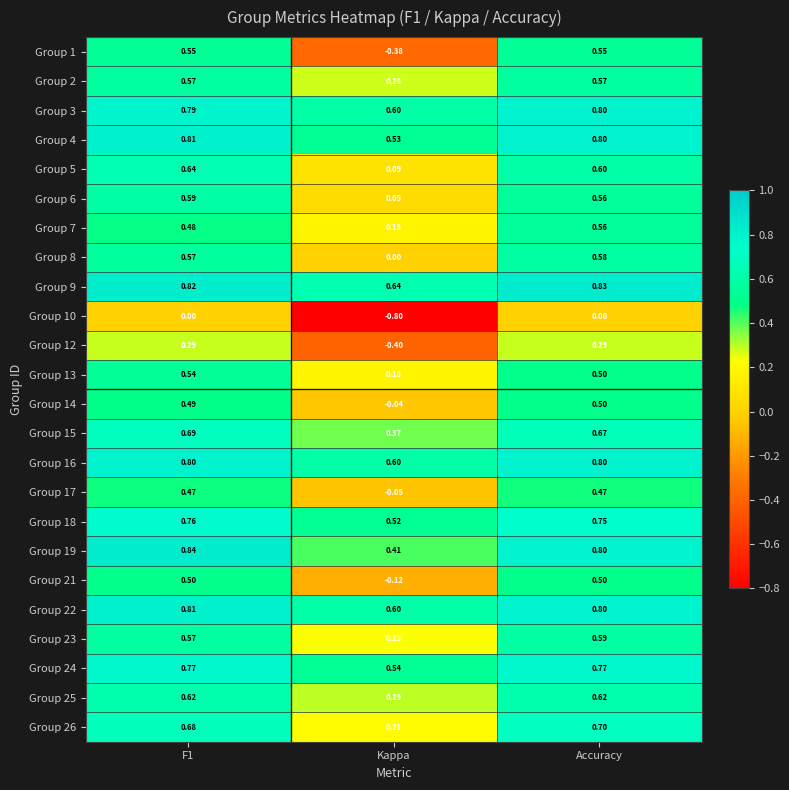

At which label does Group 21 reach its minimum?

Kappa